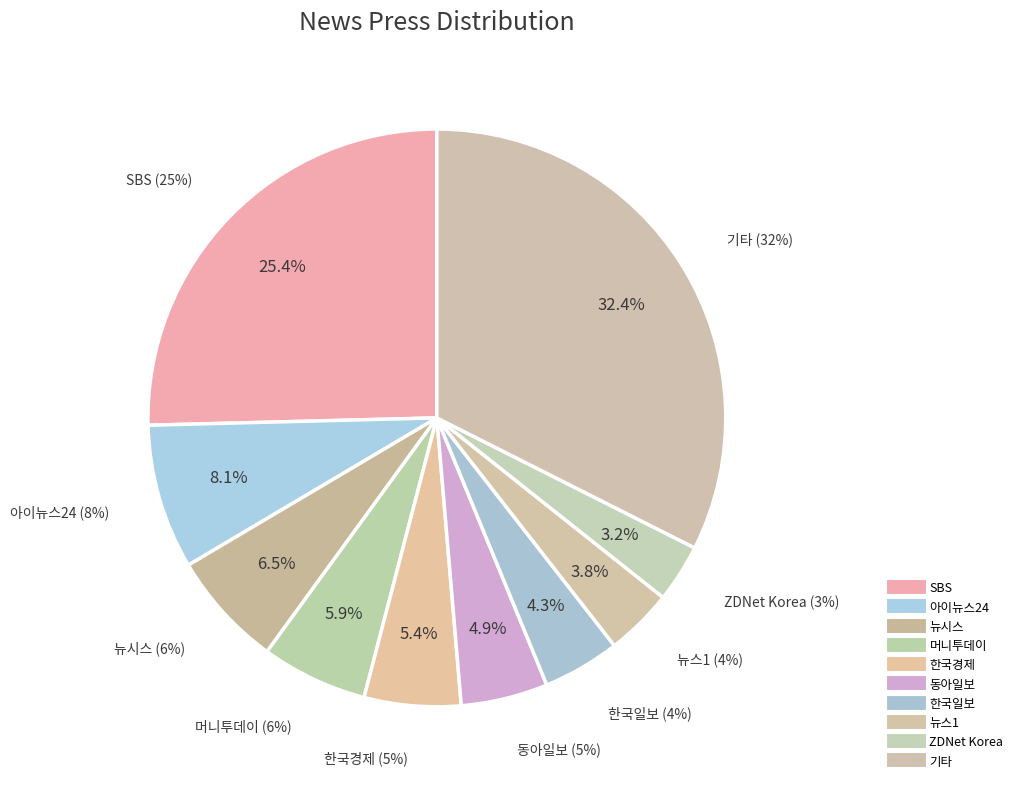

Is there any slice that represents more than half of the pie?

No